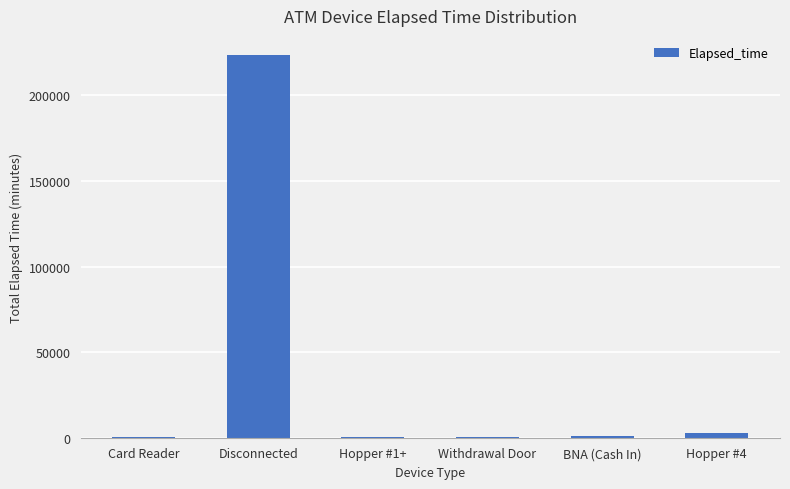

Which category has the highest value across all series?

Disconnected